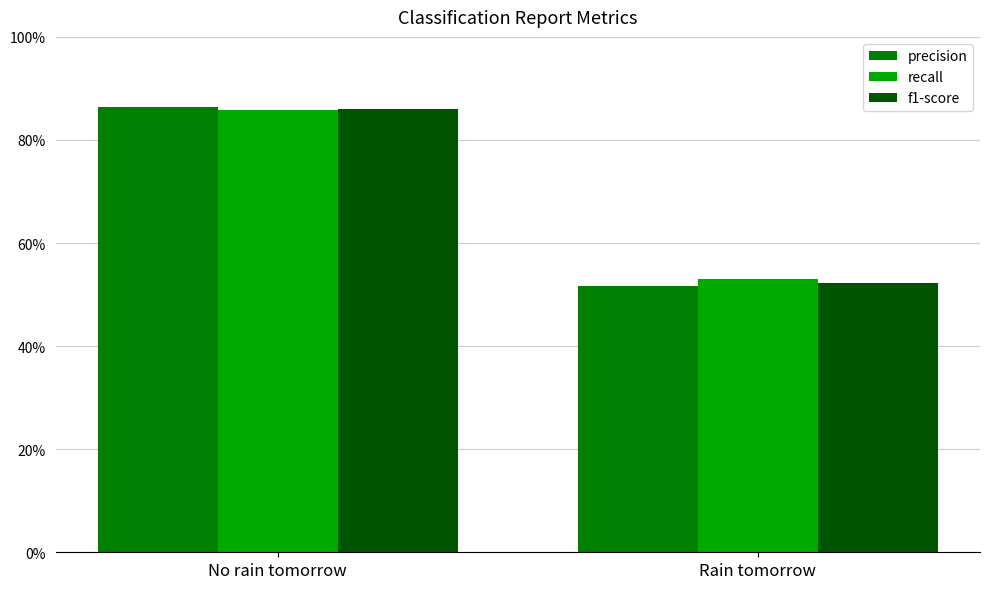

What is the label of the 2nd bar from the right?

No rain tomorrow